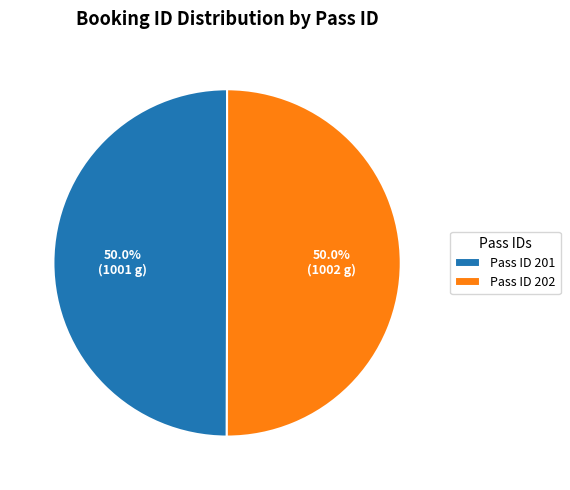

How many segments does this pie chart have?

2